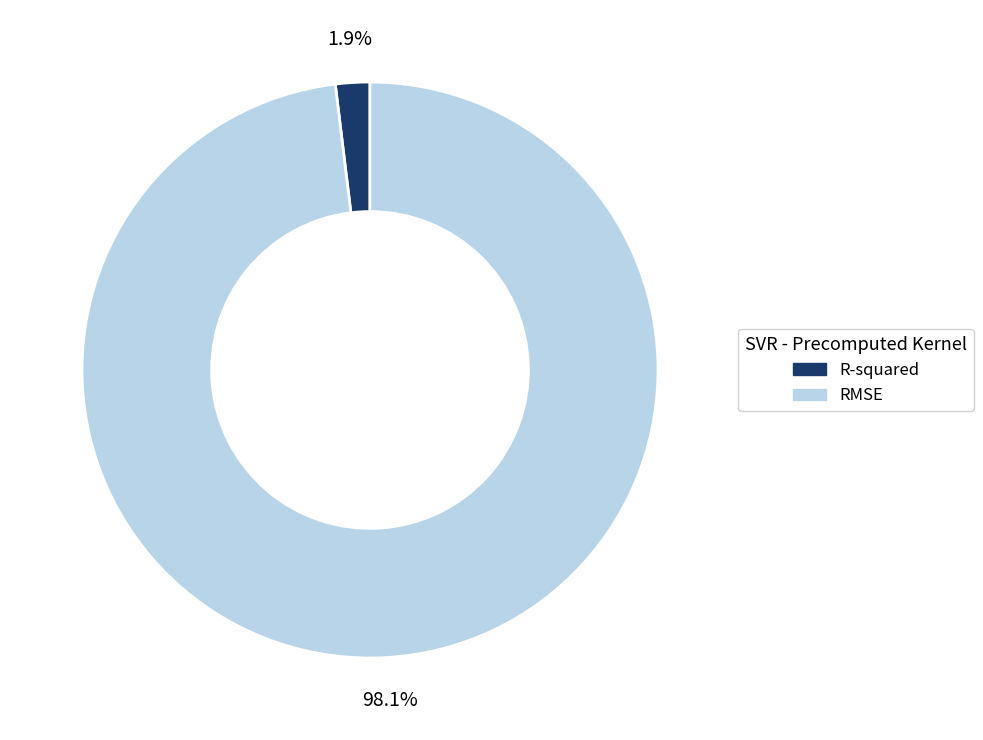

Between RMSE and R-squared, which is larger?

RMSE